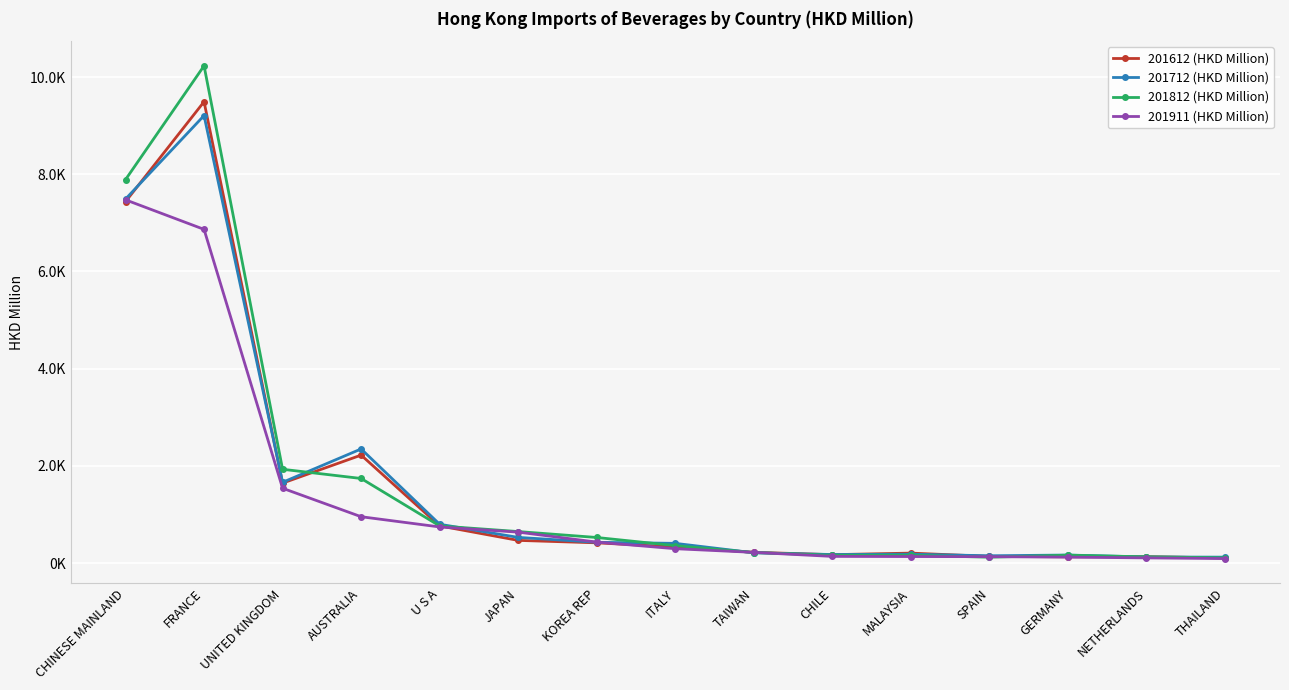

What are all the series names shown in the legend?

201612 (HKD Million), 201712 (HKD Million), 201812 (HKD Million), 201911 (HKD Million)